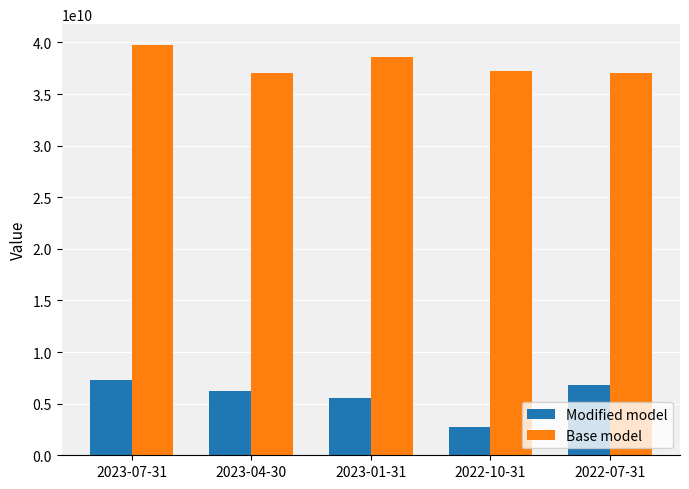

Which series has the largest range (max minus min)?

Modified model